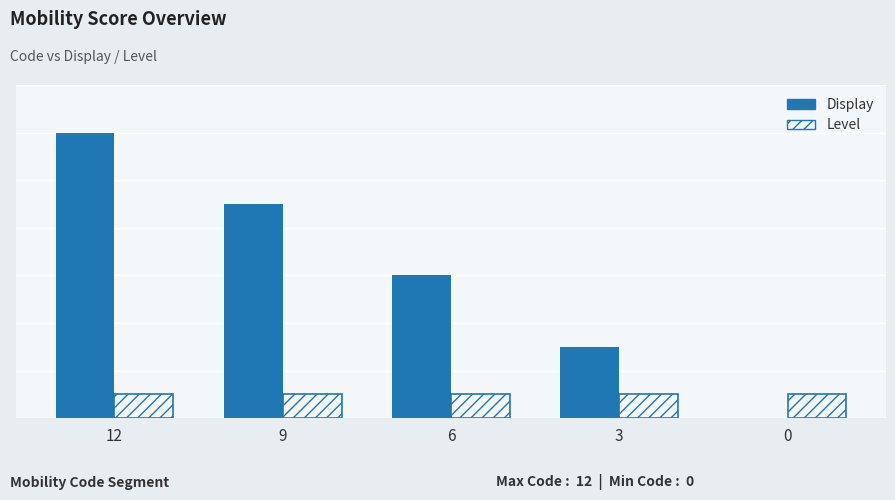

What is the sum of the Level values at 12 and 0?

2